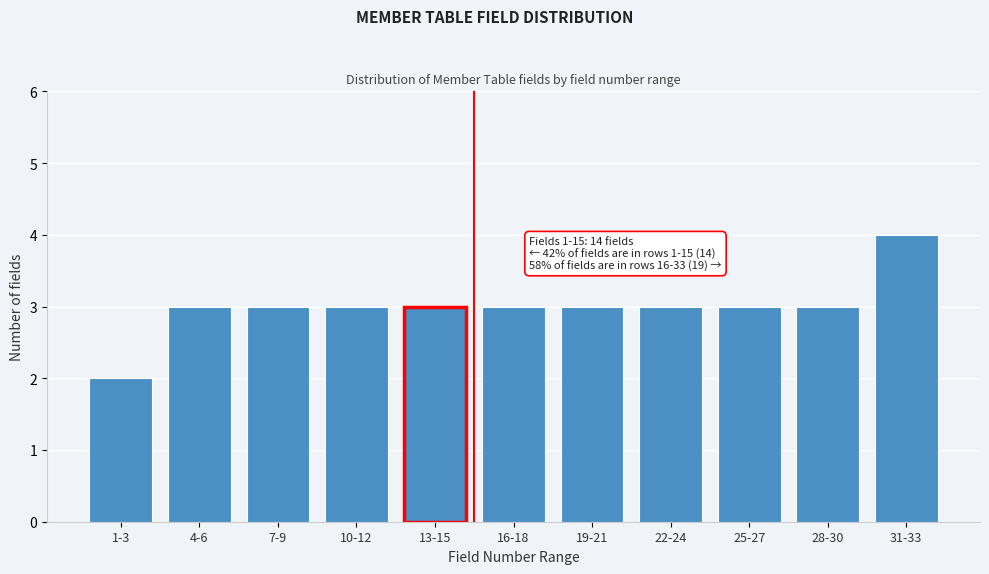

Reading left to right, what are all the values shown in this chart?

1-3=2	4-6=3	7-9=3	10-12=3	13-15=3	16-18=3	19-21=3	22-24=3	25-27=3	28-30=3	31-33=4